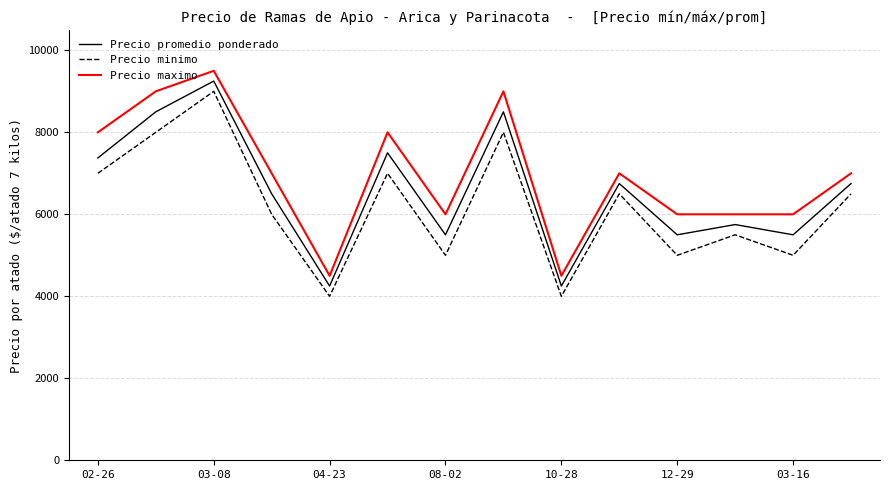

True or false: Precio minimo and Precio promedio ponderado cross at least once.

False